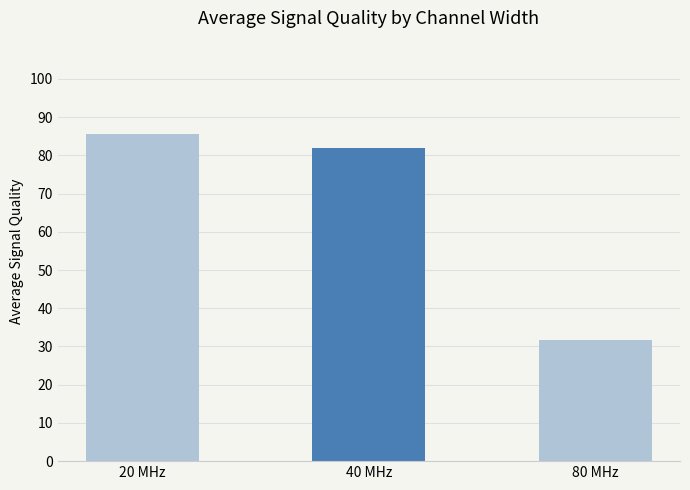

Rank the categories by value from highest to lowest.

20 MHz, 40 MHz, 80 MHz